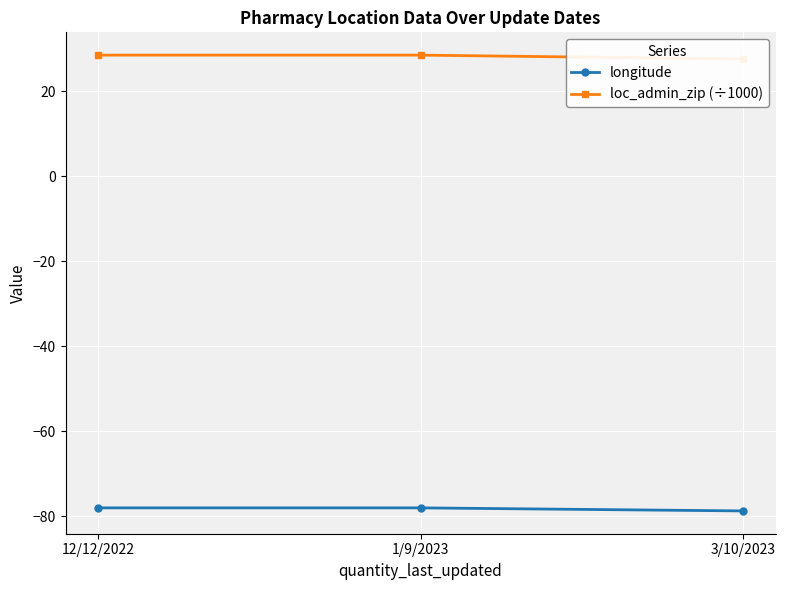

Reading left to right, extract all data points from this chart.

longitude: -78.1	-78.1	-78.8
loc_admin_zip (÷1000): 28.5	28.5	27.5